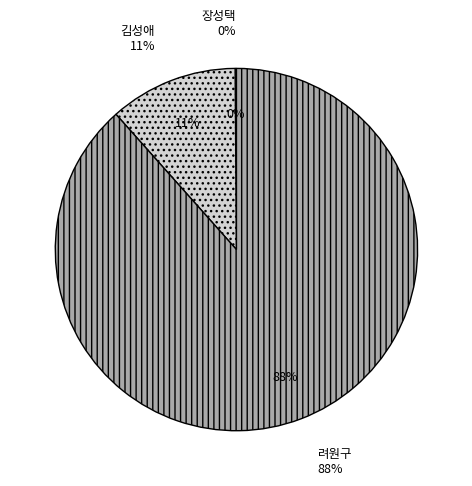

Which slice represents more than half of the pie?

려원구